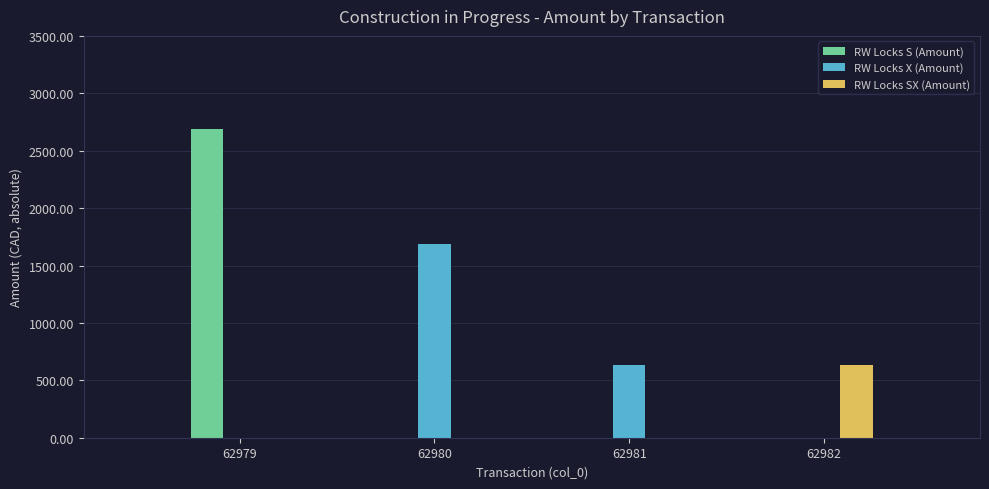

What is the sum of all RW Locks S (Amount) values?

2688.0